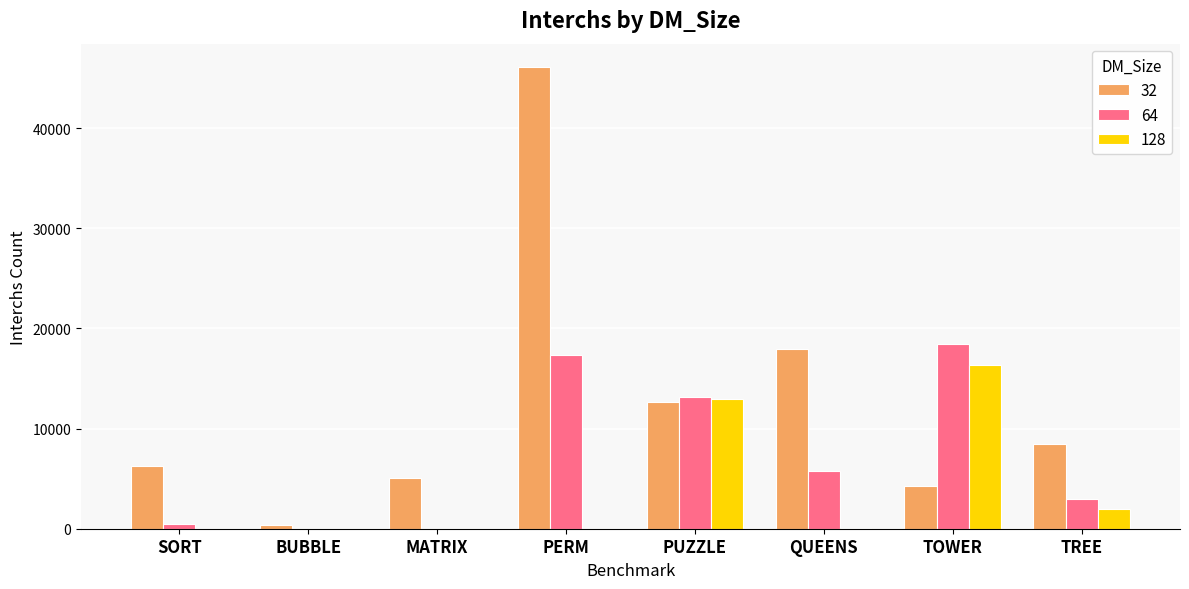

Which series has the largest total across all categories?

32